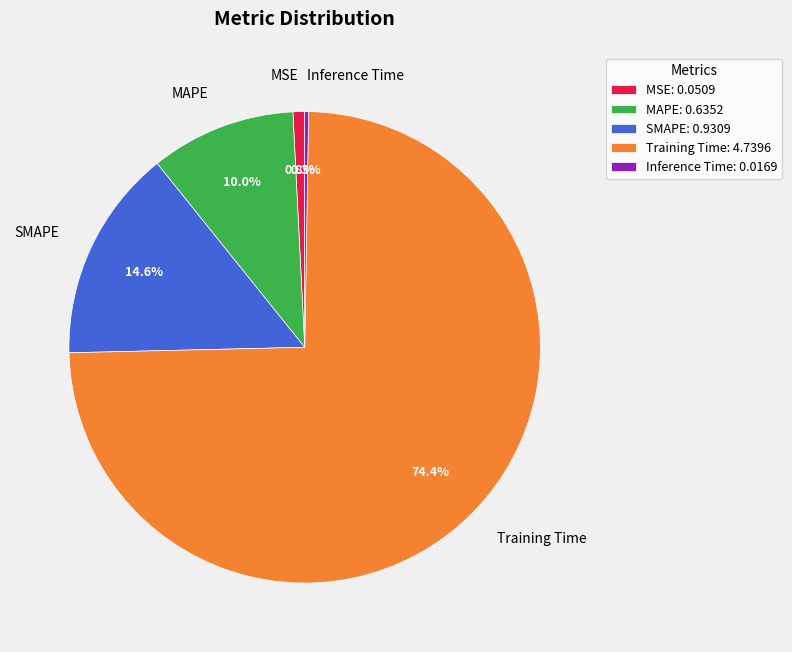

What percentage do SMAPE and MSE together represent?

15.4%